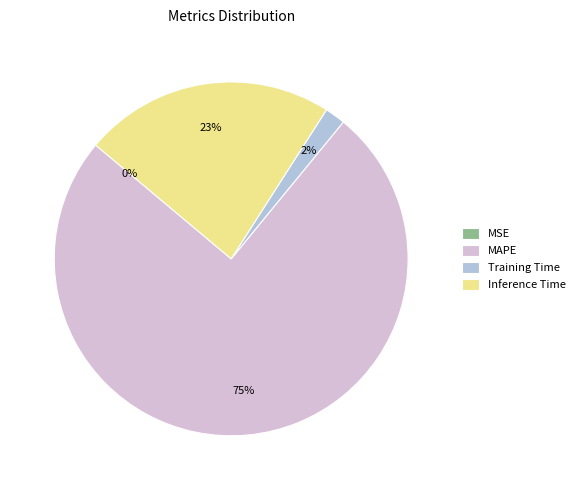

Does any single category account for the majority?

Yes